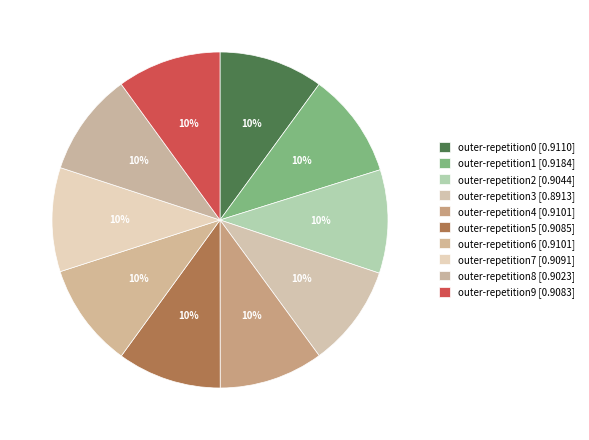

Which has a higher value, outer-repetition6 or outer-repetition3?

outer-repetition6